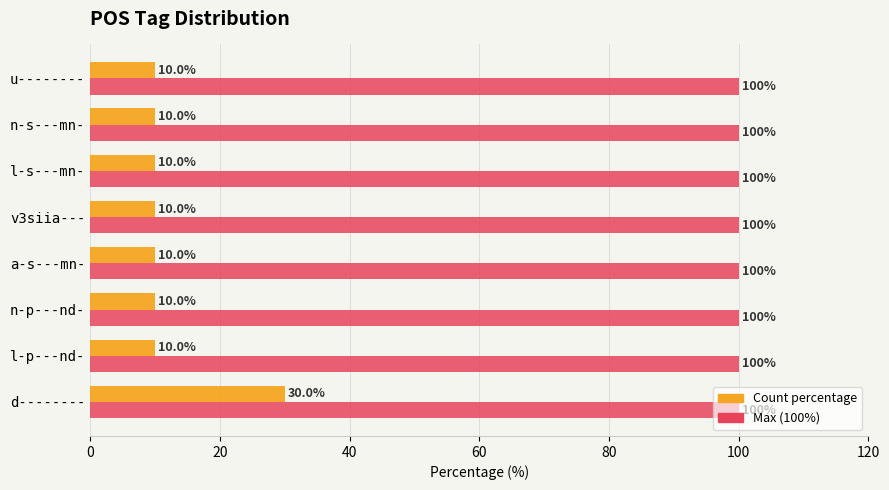

At which category is the sum across all series the highest?

d--------